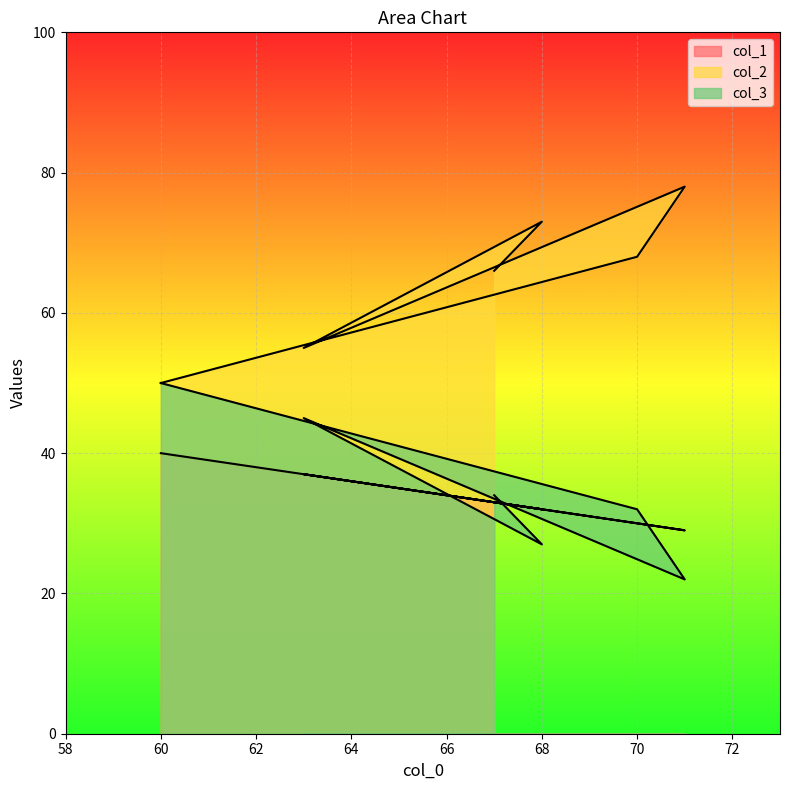

In col_3, how many points are lower than both neighbors (excluding endpoints)?

2